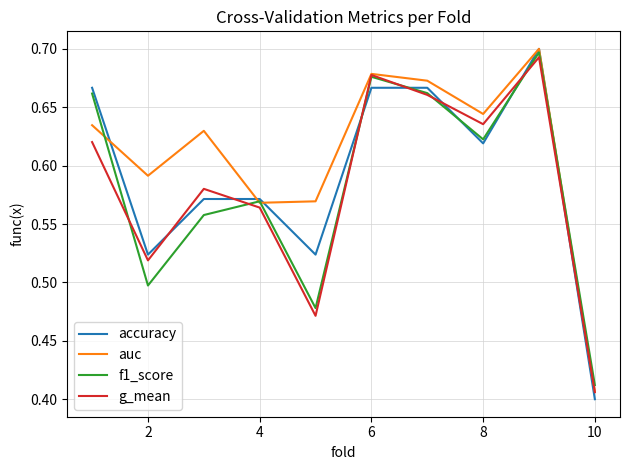

Which series ends up on top after the final intersection of g_mean and f1_score?

f1_score